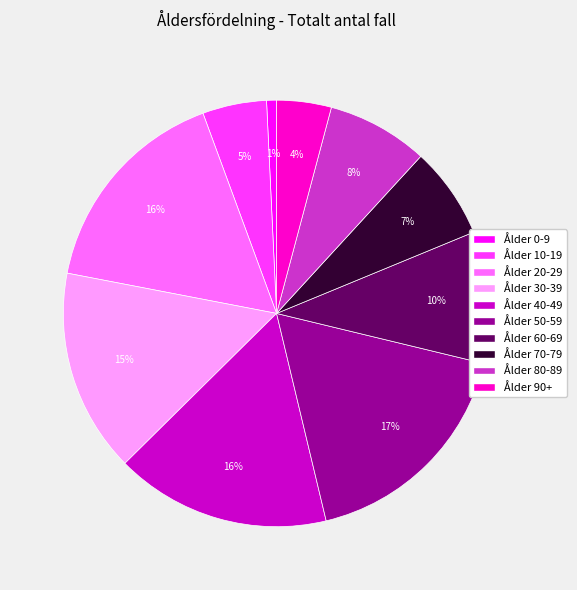

Is there a majority slice in this chart?

No